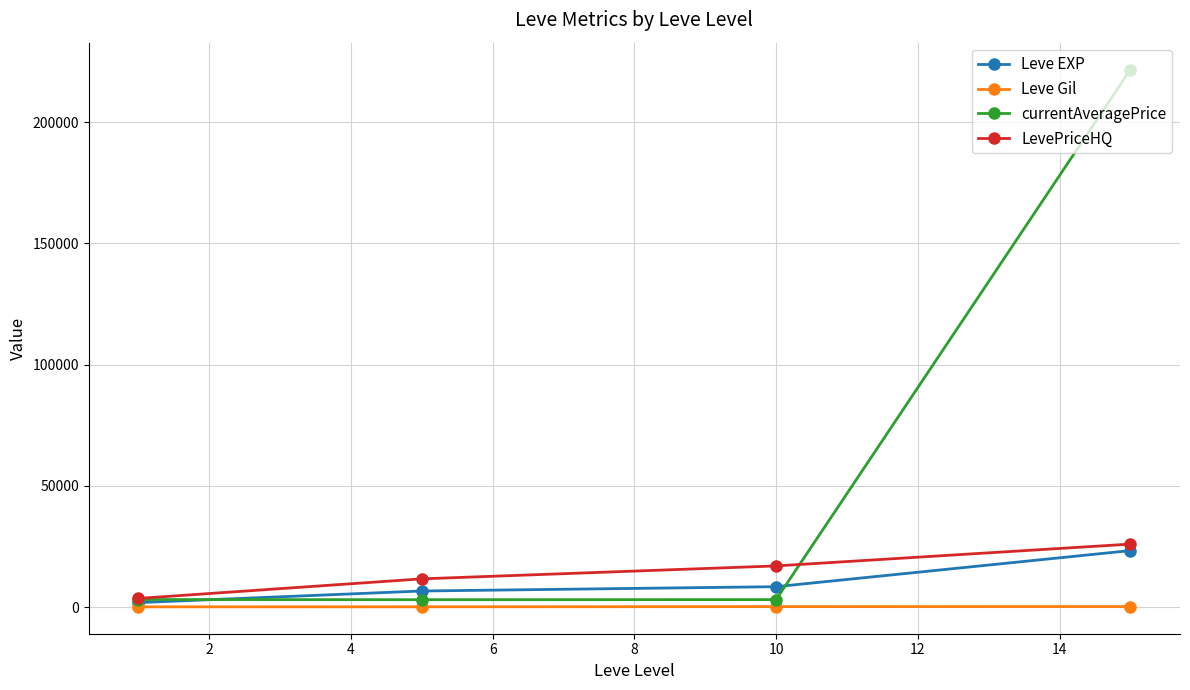

How many interior local valleys does the currentAveragePrice series have?

1